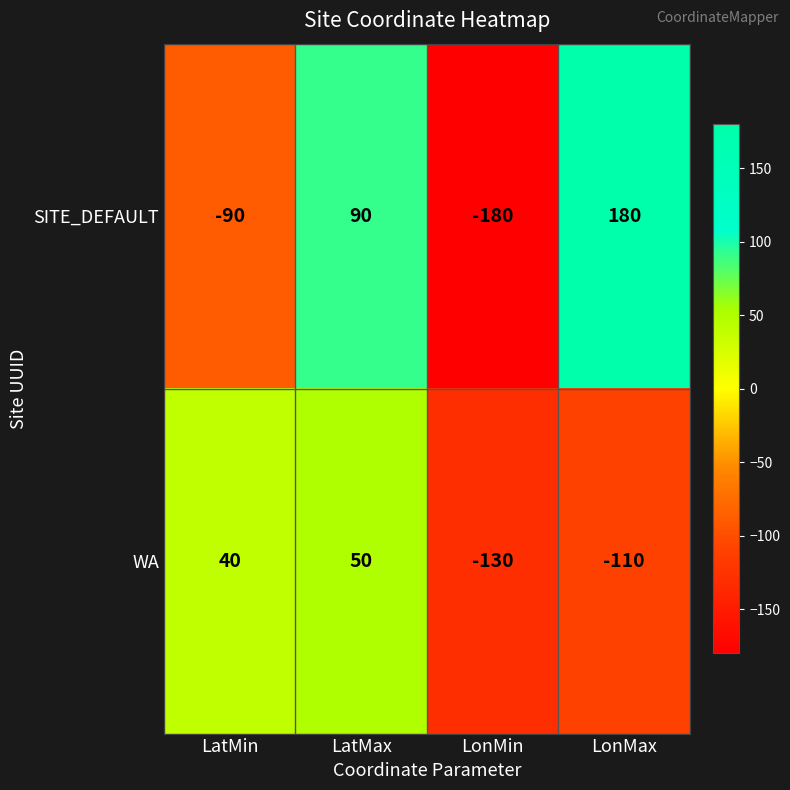

True or false: WA has a value of -110 at LonMax.

True